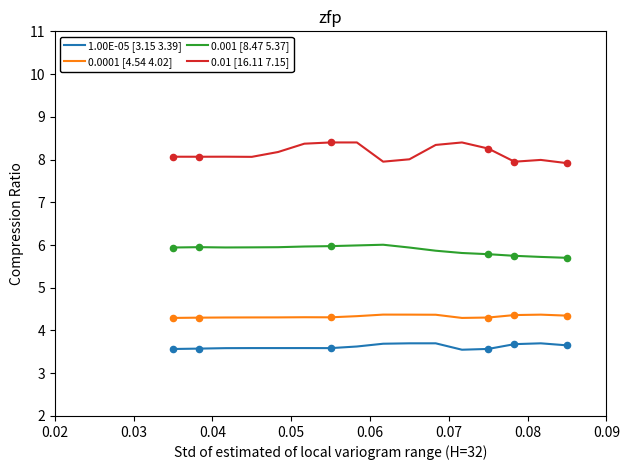

Which series has the largest range (max minus min)?

0.01 [16.11 7.15]